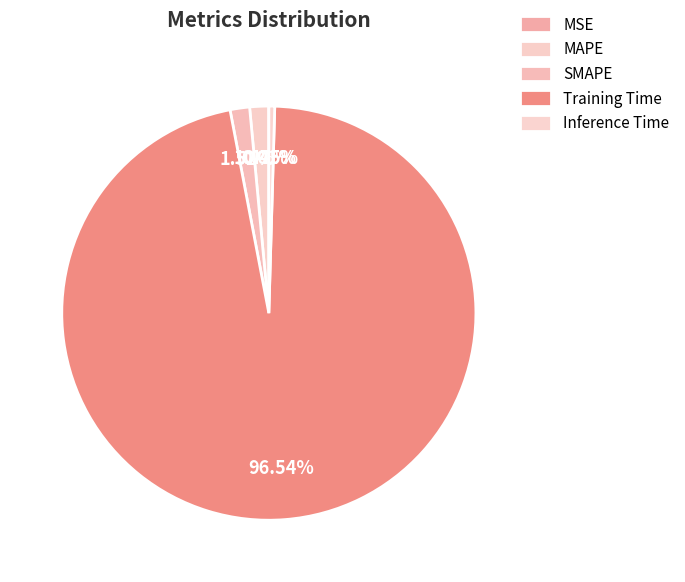

Does SMAPE account for over 50% of the chart?

No